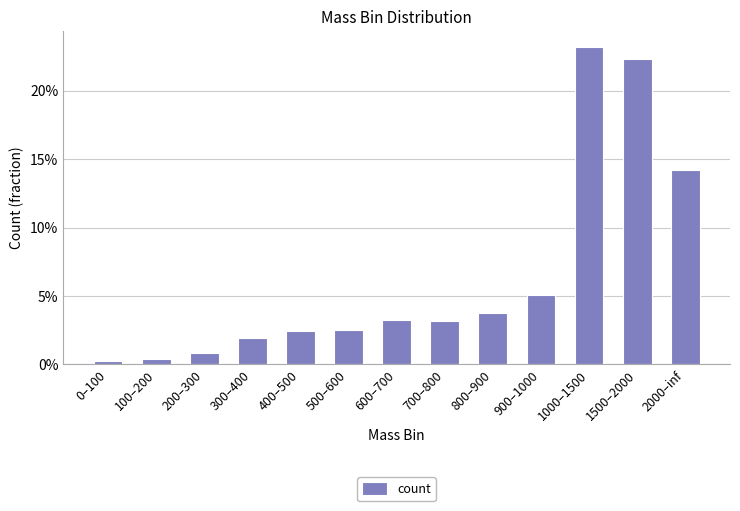

Does the chart contain any negative values?

No